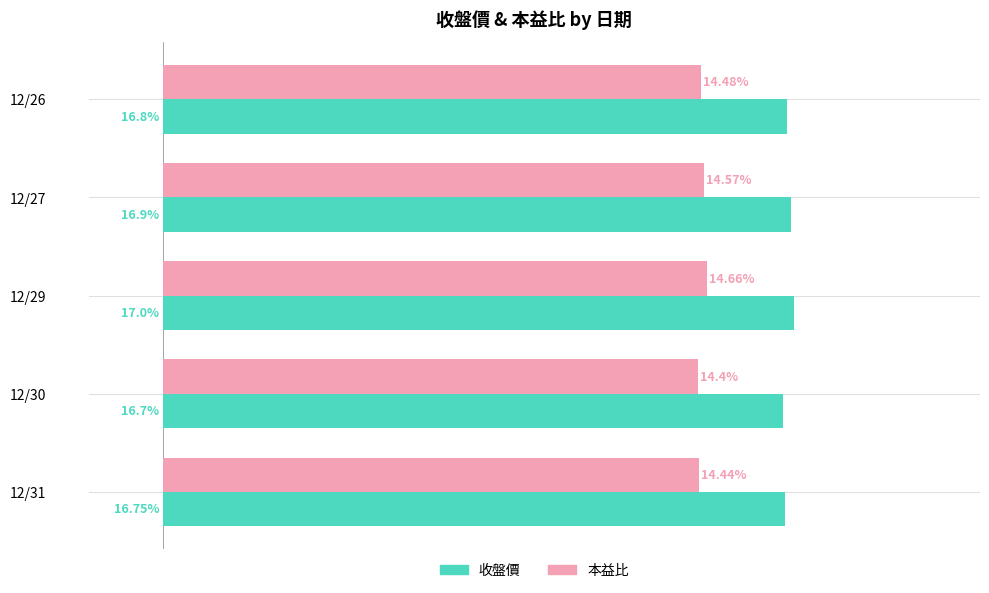

At which category is the sum across all series the highest?

12/29